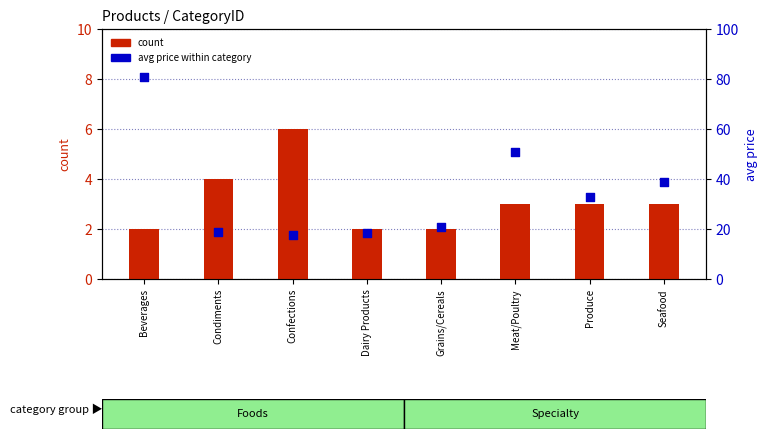

Is the value of avg price at Produce greater than the value of count at Confections?

Yes